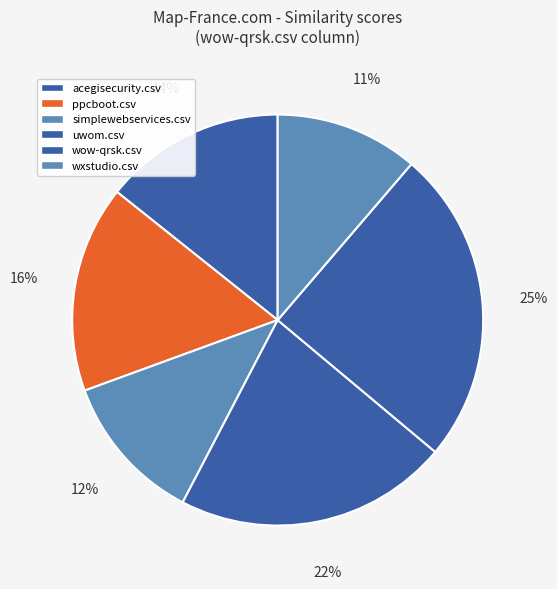

Which category has the biggest portion of the pie?

wow-qrsk.csv